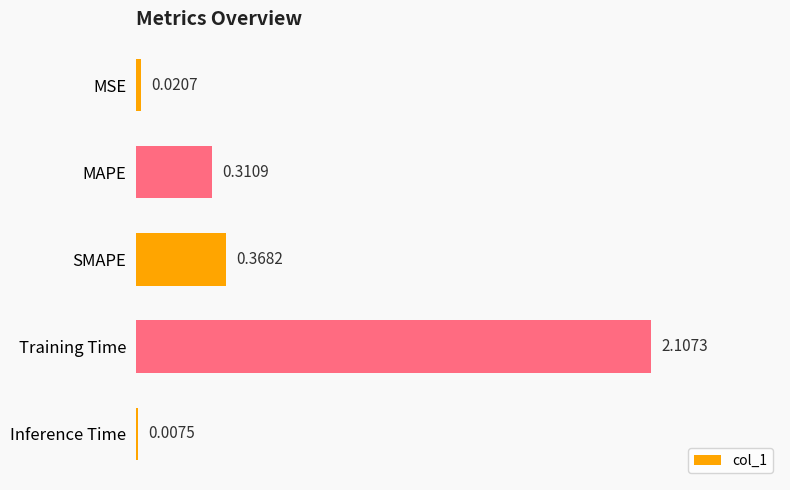

Count the number of categories in the chart.

5